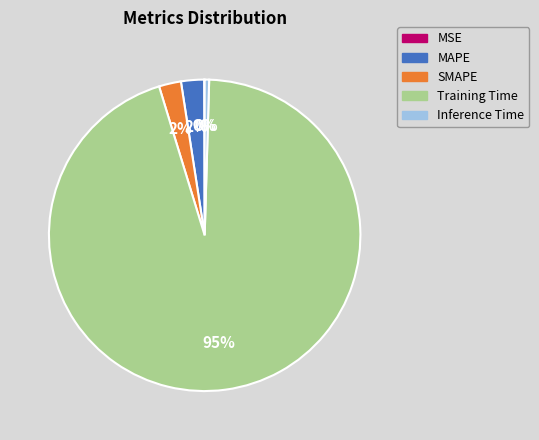

To the nearest percent, what percentage of the pie is SMAPE?

2%